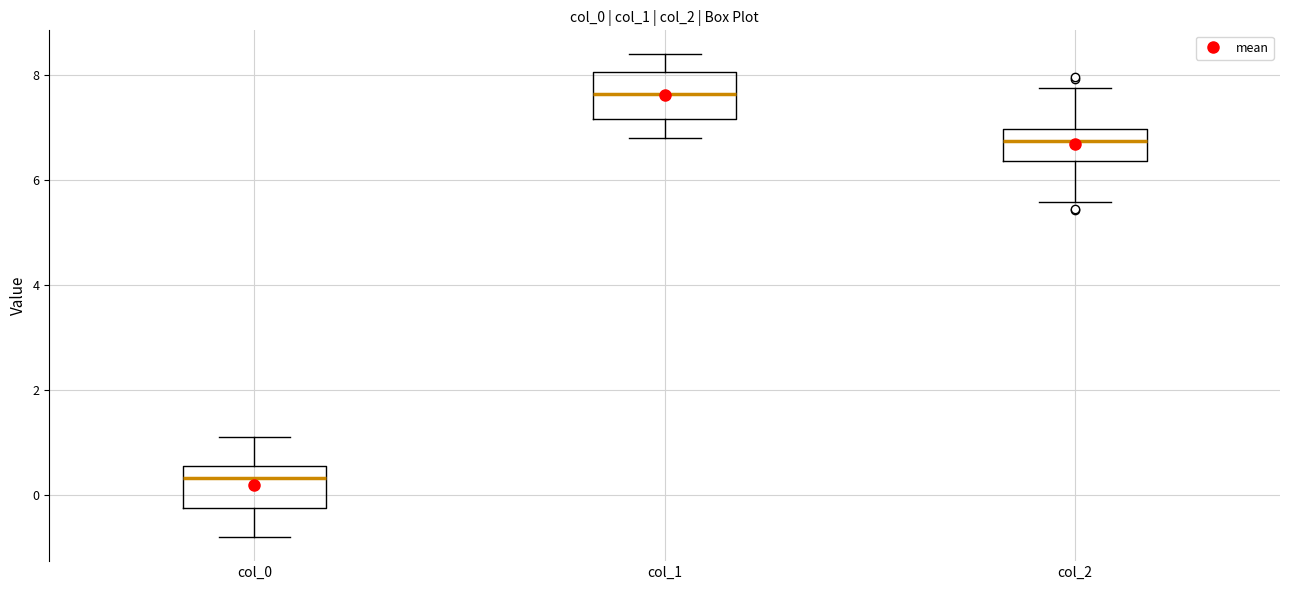

Which box has the lowest median line?

col_0